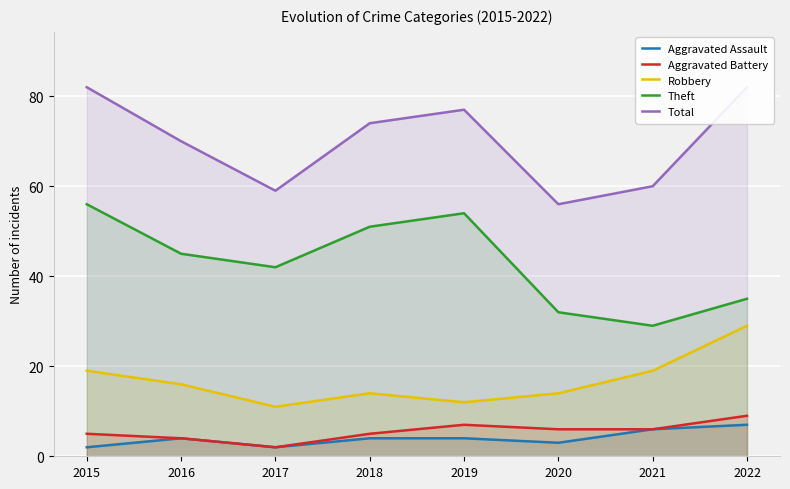

Reading left to right, transcribe all the data shown in this chart.

Aggravated Assault: 2015=2	2016=4	2017=2	2018=4	2019=4	2020=3	2021=6	2022=7
Aggravated Battery: 2015=5	2016=4	2017=2	2018=5	2019=7	2020=6	2021=6	2022=9
Robbery: 2015=19	2016=16	2017=11	2018=14	2019=12	2020=14	2021=19	2022=29
Theft: 2015=56	2016=45	2017=42	2018=51	2019=54	2020=32	2021=29	2022=35
Total: 2015=82	2016=70	2017=59	2018=74	2019=77	2020=56	2021=60	2022=82